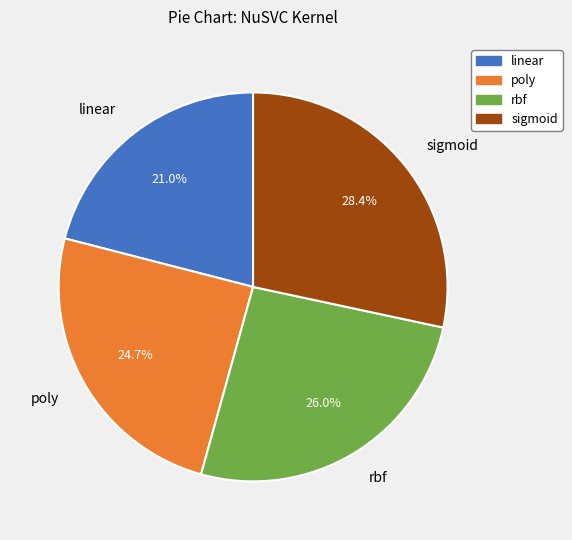

The rbf slice represents 34% of the pie. True or false?

False